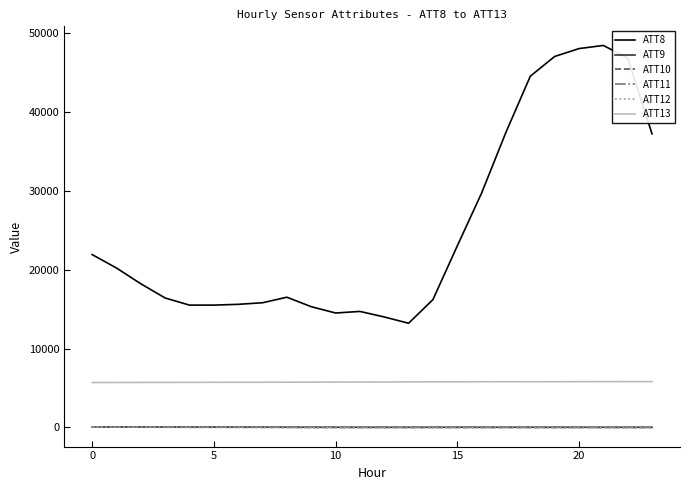

What are all the series names shown in the legend?

ATT8, ATT9, ATT10, ATT11, ATT12, ATT13